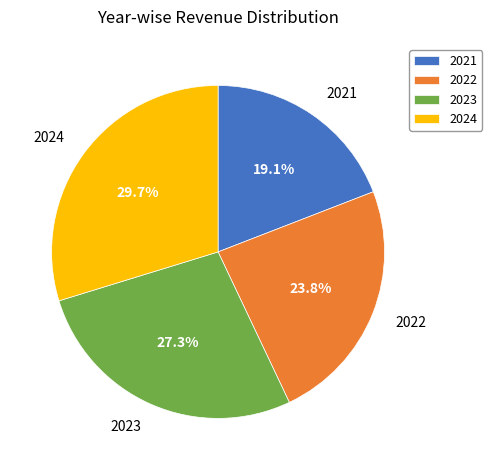

Does any single category account for the majority?

No